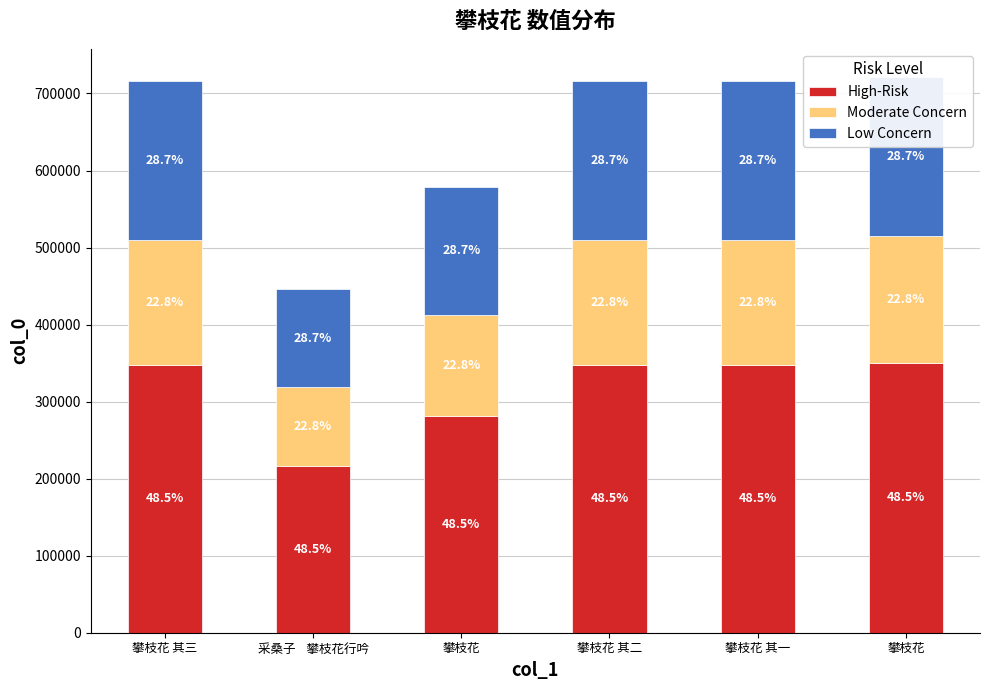

List the labels in order of Low Concern value, largest first.

攀枝花, 攀枝花 其三, 攀枝花 其二, 攀枝花 其一, 攀枝花, 采桑子    攀枝花行吟